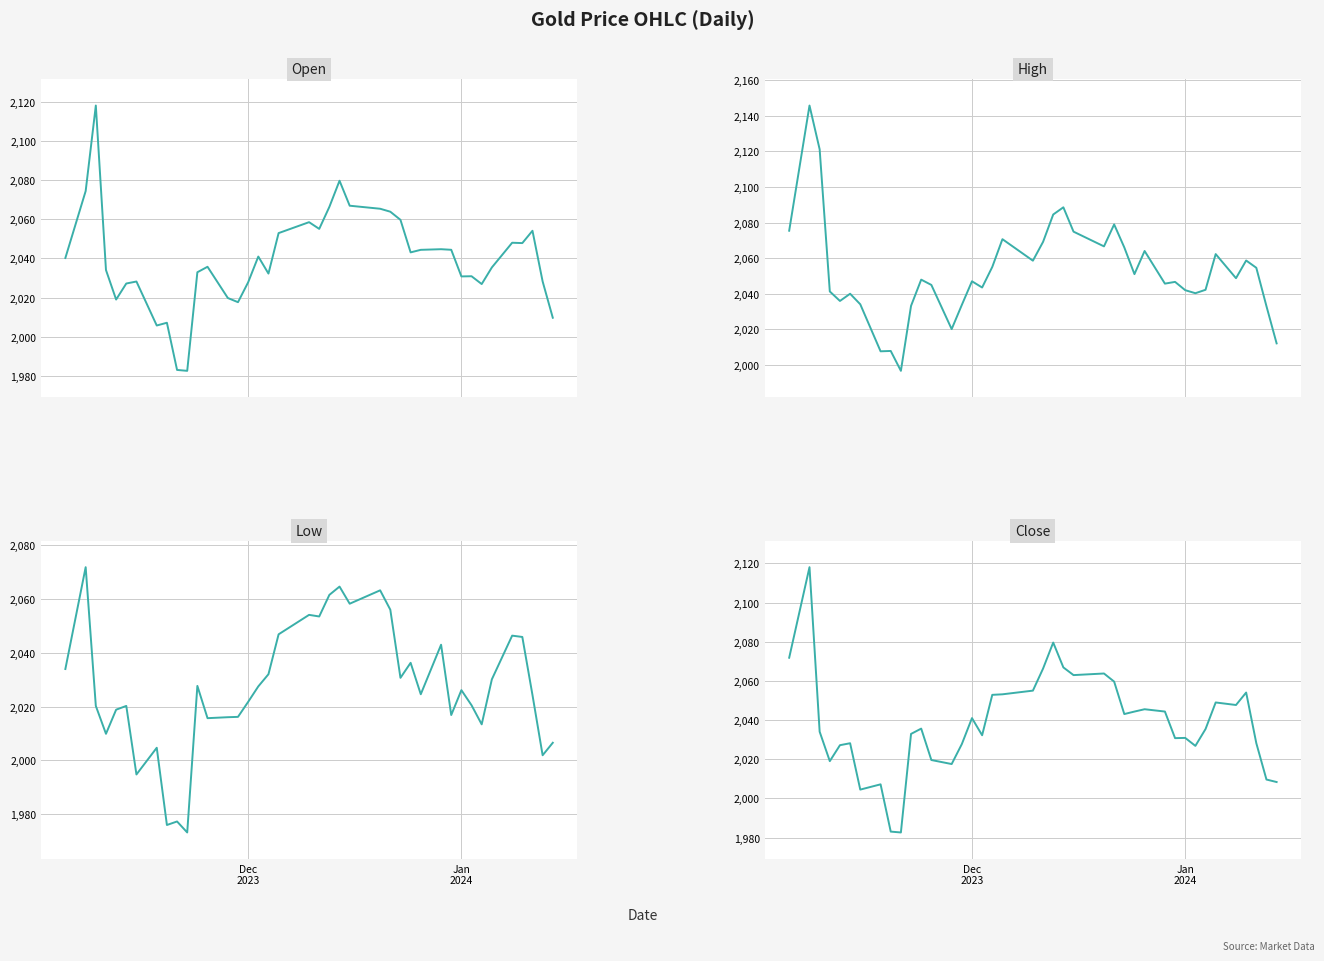

How many times do Open and Close cross each other?

21